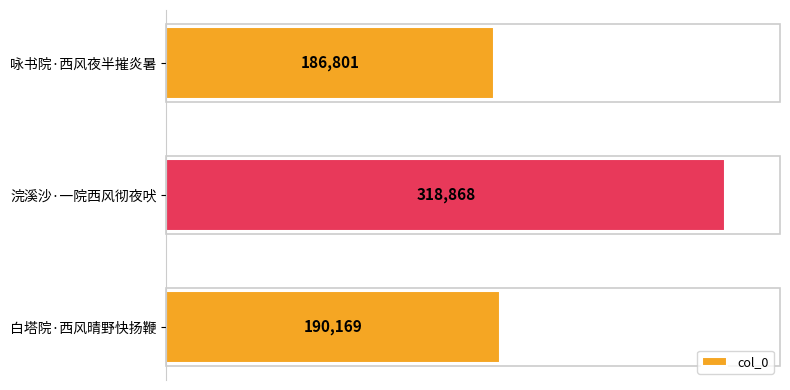

Approximately how many times larger is the value at 白塔院·西风晴野快扬鞭 compared to 浣溪沙·一院西风彻夜吠?

0.6